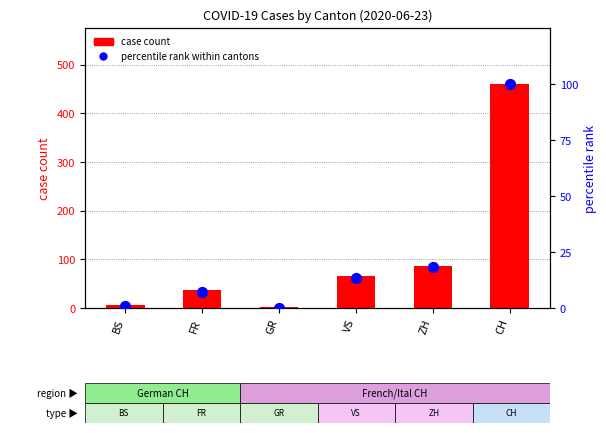

Is the value of case count at GR greater than the value of percentile rank within cantons at ZH?

No